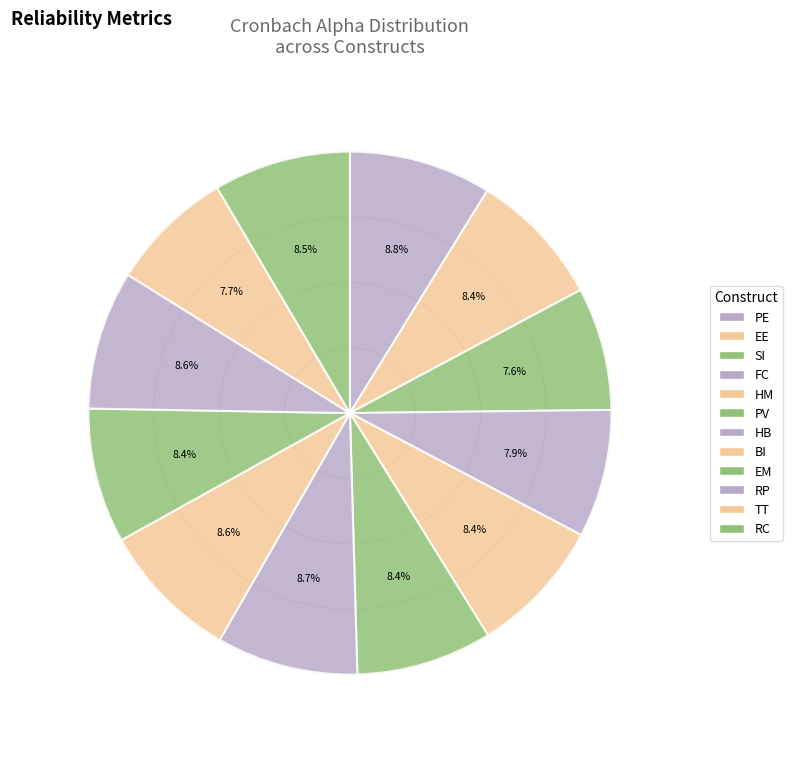

Does any single category account for the majority?

No